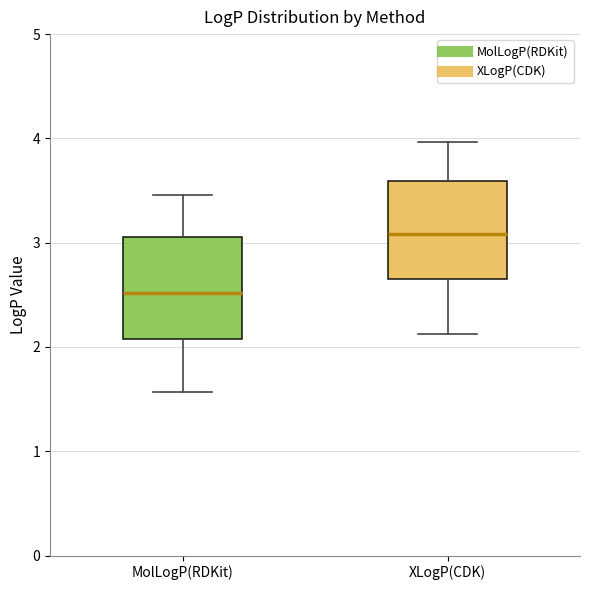

Where does the lower whisker of the box for XLogP(CDK) end on the y-axis? The values are not printed on the chart, so give them approximately, as read against the axis.

2.1